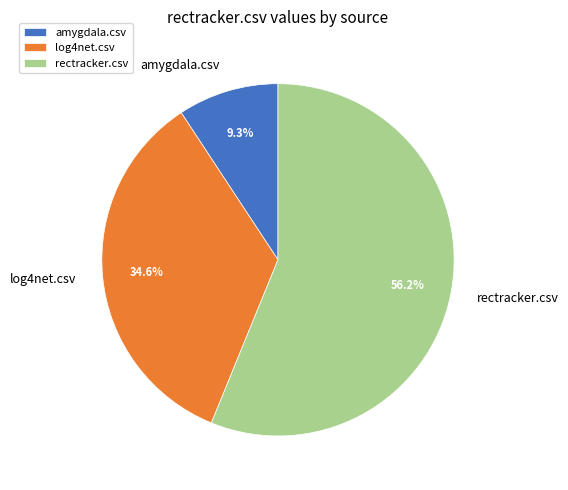

The log4net.csv slice represents 35% of the pie. True or false?

True